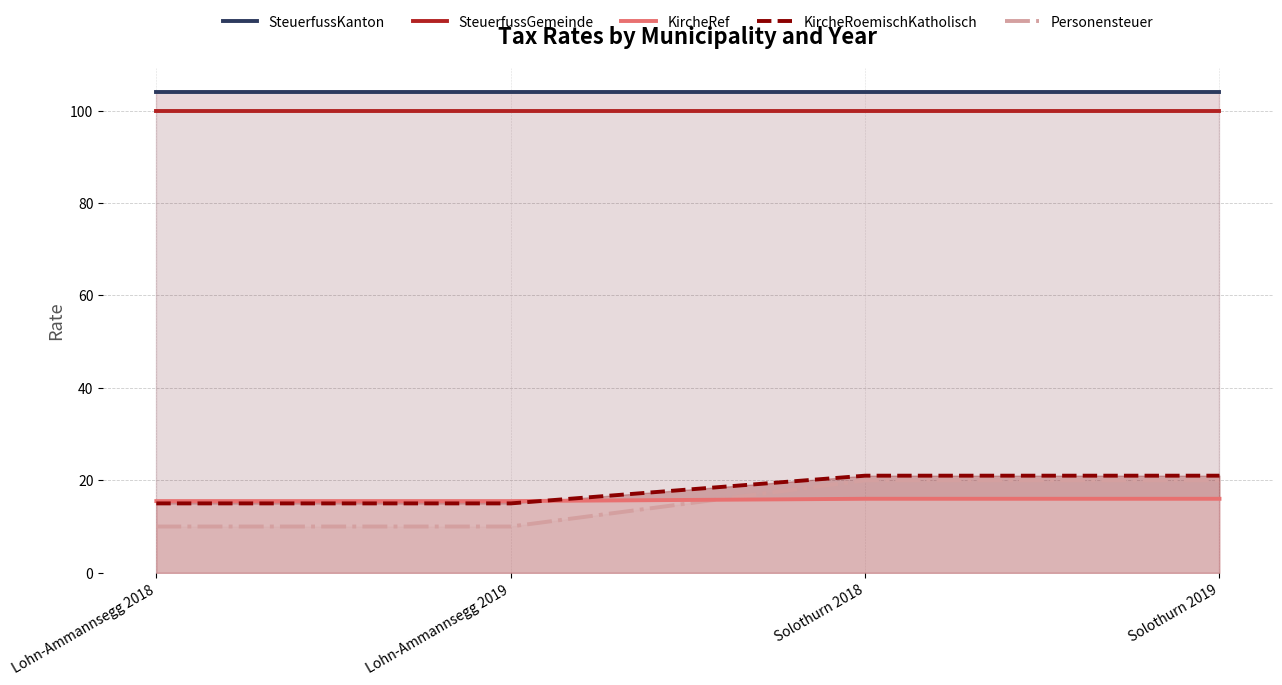

What position from the right is Solothurn 2019?

1